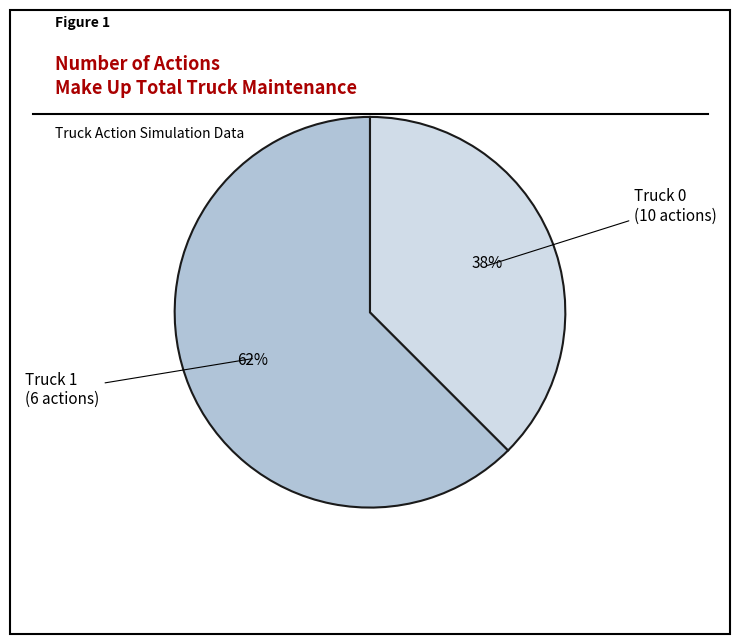

Is the sum of Truck 0 and Truck 1 greater than half?

Yes